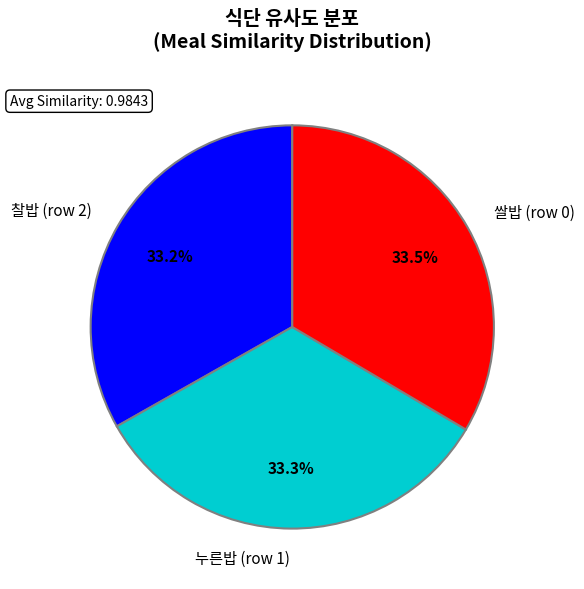

Combined, what portion of the pie is 누른밥 (row 1) and 쌀밥 (row 0)?

66.8%